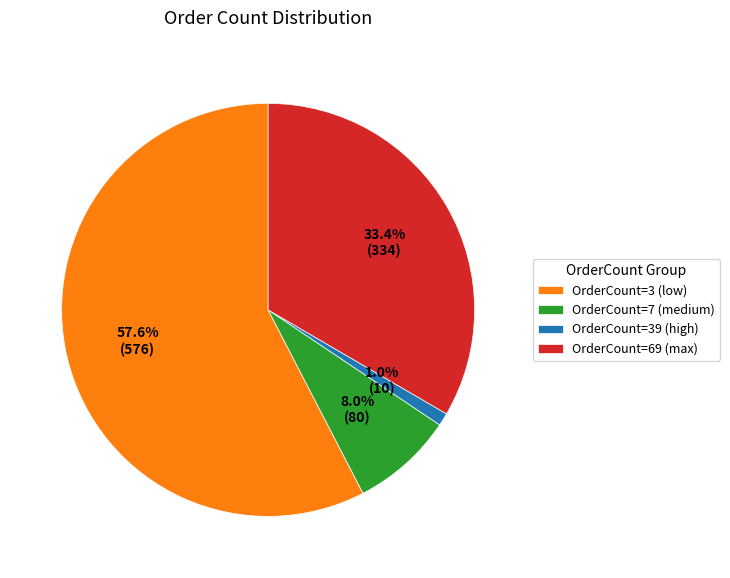

How many slices are in this pie chart?

4